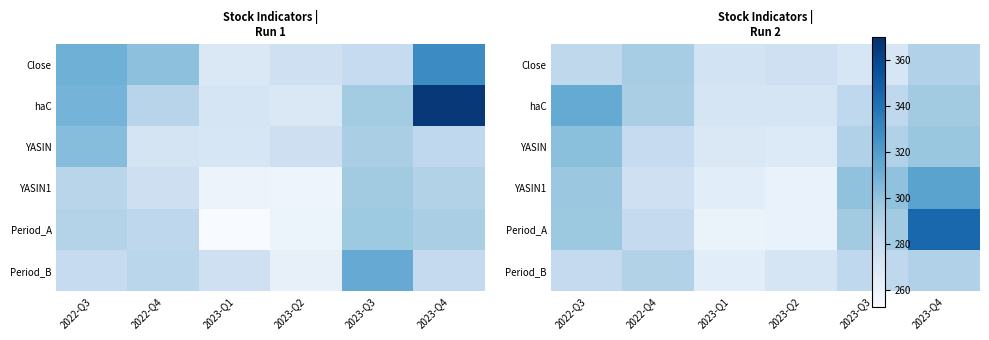

Count the number of data series in this chart.

6